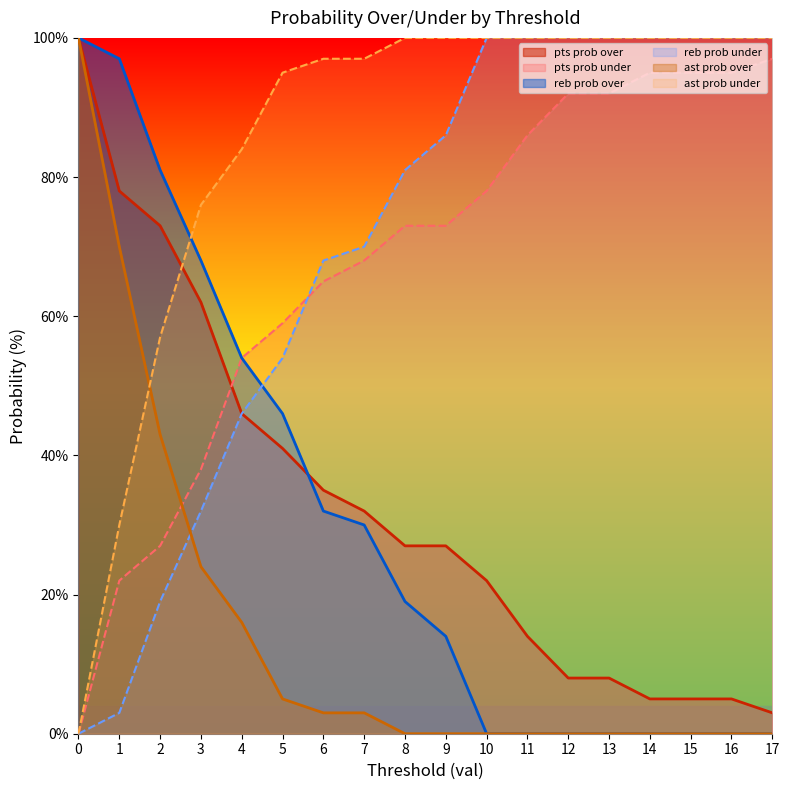

True or false: pts prob over has a value of 112 at 1.

False